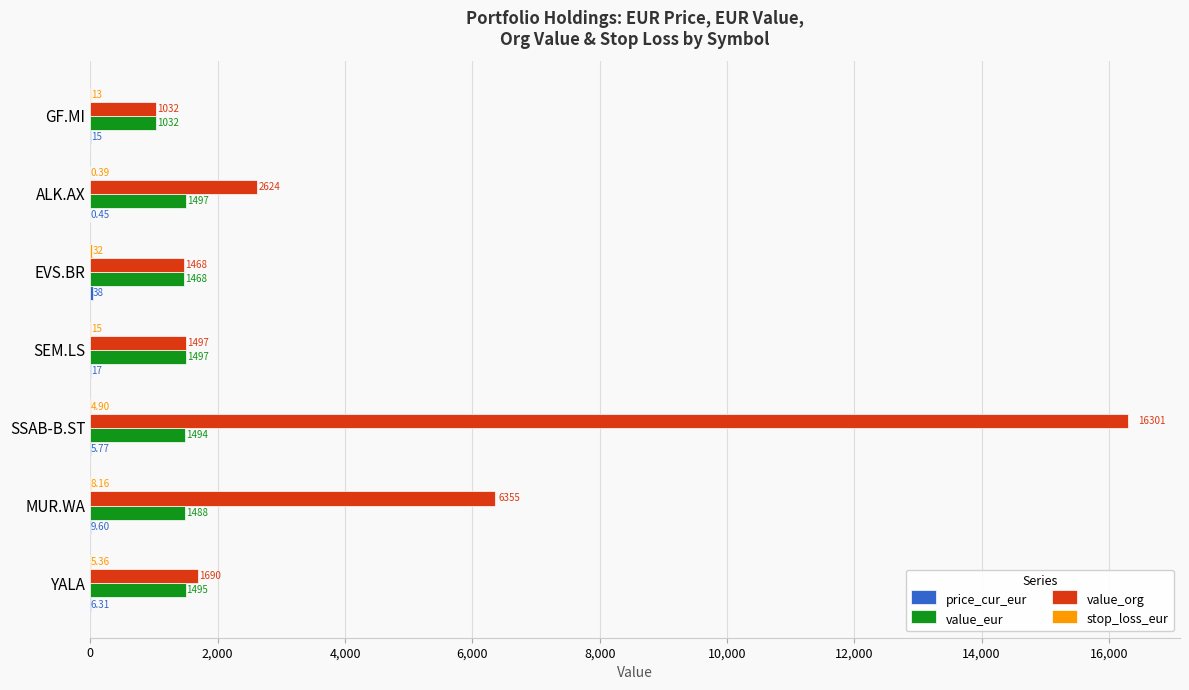

How many distinct data groups are displayed?

4